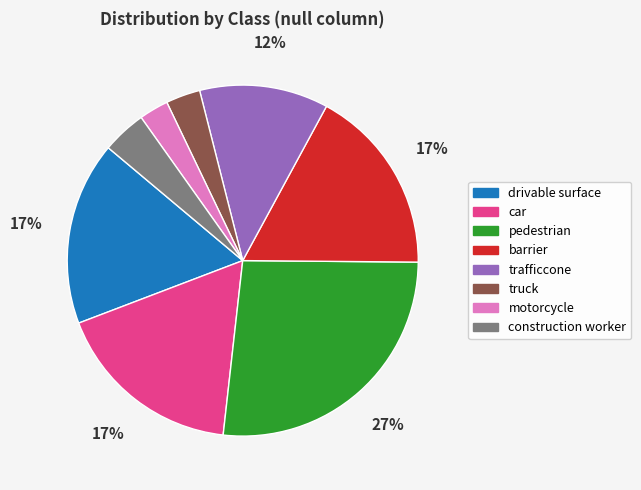

What is the largest slice in the pie chart?

pedestrian